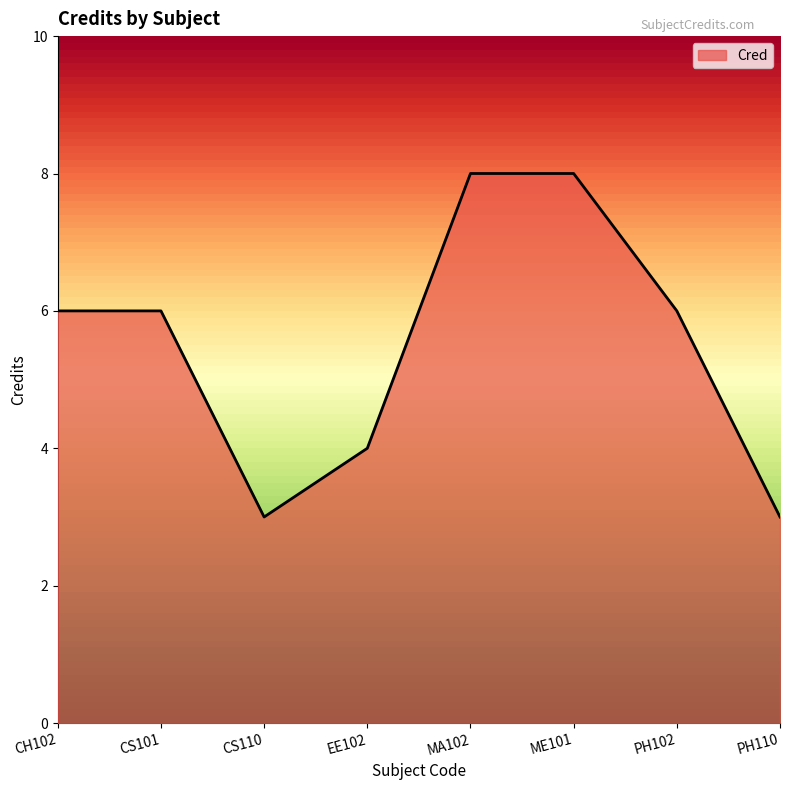

What is the sum of the values at MA102 and CH102?

14